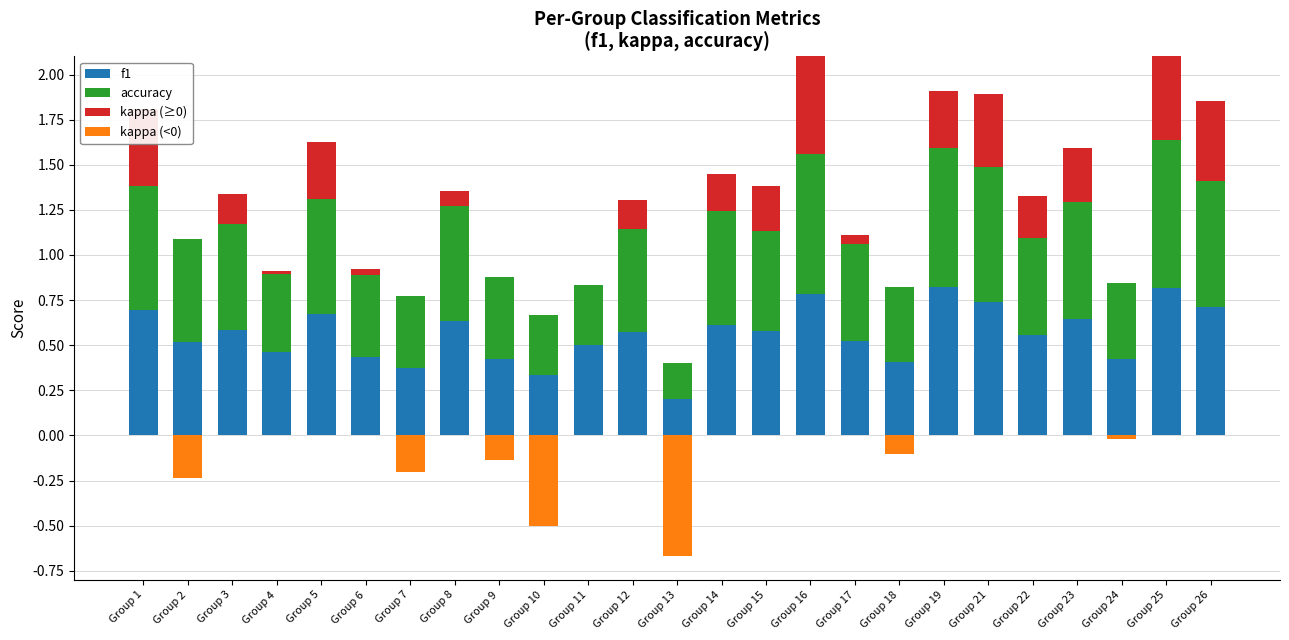

Reading left to right, list all the values displayed in this chart.

f1: Group 1=0.7	Group 2=0.5	Group 3=0.6	Group 4=0.5	Group 5=0.7	Group 6=0.4	Group 7=0.4	Group 8=0.6	Group 9=0.4	Group 10=0.3	Group 11=0.5	Group 12=0.6	Group 13=0.2	Group 14=0.6	Group 15=0.6	Group 16=0.8	Group 17=0.5	Group 18=0.4	Group 19=0.8	Group 21=0.7	Group 22=0.6	Group 23=0.6	Group 24=0.4	Group 25=0.8	Group 26=0.7
accuracy: Group 1=0.7	Group 2=0.6	Group 3=0.6	Group 4=0.4	Group 5=0.6	Group 6=0.5	Group 7=0.4	Group 8=0.6	Group 9=0.5	Group 10=0.3	Group 11=0.3	Group 12=0.6	Group 13=0.2	Group 14=0.6	Group 15=0.6	Group 16=0.8	Group 17=0.5	Group 18=0.4	Group 19=0.8	Group 21=0.8	Group 22=0.5	Group 23=0.6	Group 24=0.4	Group 25=0.8	Group 26=0.7
kappa (≥0): Group 1=0.4	Group 2=0.0	Group 3=0.2	Group 4=0.0	Group 5=0.3	Group 6=0.0	Group 7=0.0	Group 8=0.1	Group 9=0.0	Group 10=0.0	Group 11=0.0	Group 12=0.2	Group 13=0.0	Group 14=0.2	Group 15=0.2	Group 16=0.6	Group 17=0.0	Group 18=0.0	Group 19=0.3	Group 21=0.4	Group 22=0.2	Group 23=0.3	Group 24=0.0	Group 25=0.6	Group 26=0.4
kappa (<0): Group 1=0.0	Group 2=-0.2	Group 3=0.0	Group 4=0.0	Group 5=0.0	Group 6=0.0	Group 7=-0.2	Group 8=0.0	Group 9=-0.1	Group 10=-0.5	Group 11=0.0	Group 12=0.0	Group 13=-0.7	Group 14=0.0	Group 15=0.0	Group 16=0.0	Group 17=0.0	Group 18=-0.1	Group 19=0.0	Group 21=0.0	Group 22=0.0	Group 23=0.0	Group 24=-0.0	Group 25=0.0	Group 26=0.0